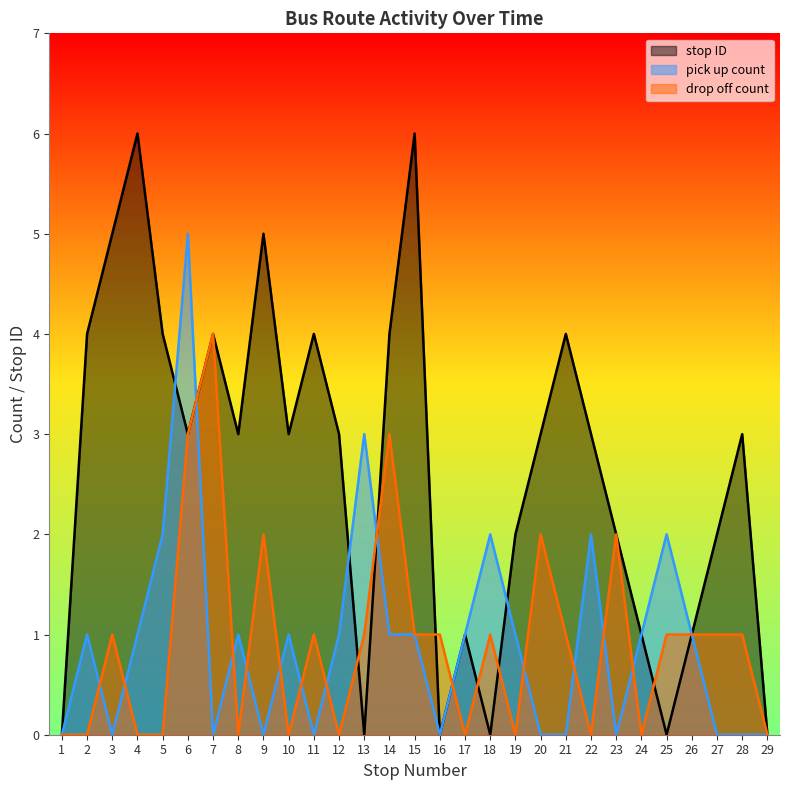

Read the drop off count value at 3.

1